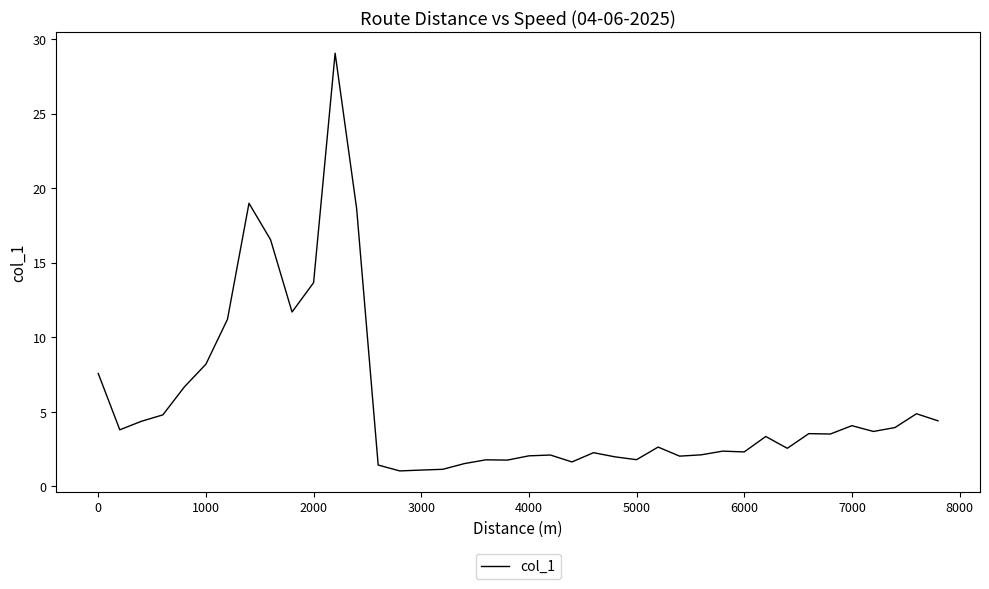

What is the difference between the second highest and second lowest values?

17.9